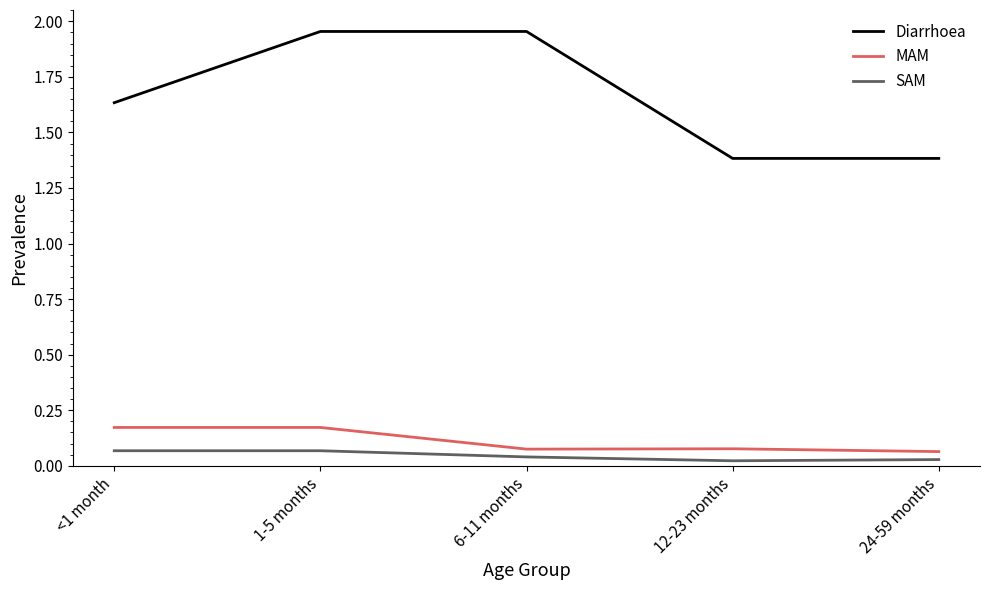

True or false: MAM and SAM intersect in this chart.

False